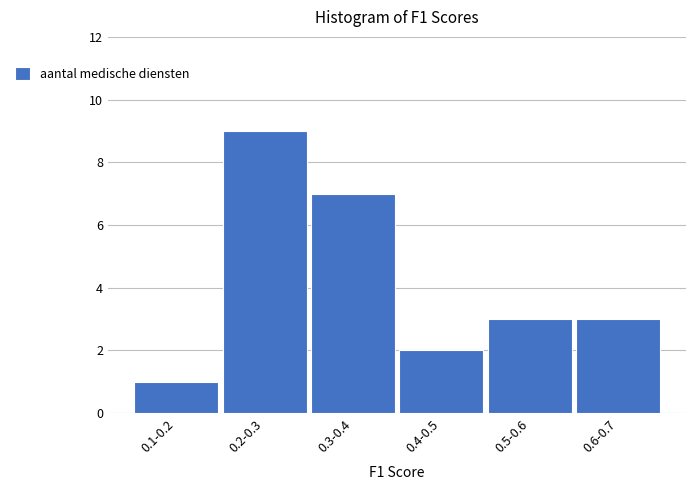

Reading left to right, transcribe all the data shown in this chart.

1	9	7	2	3	3